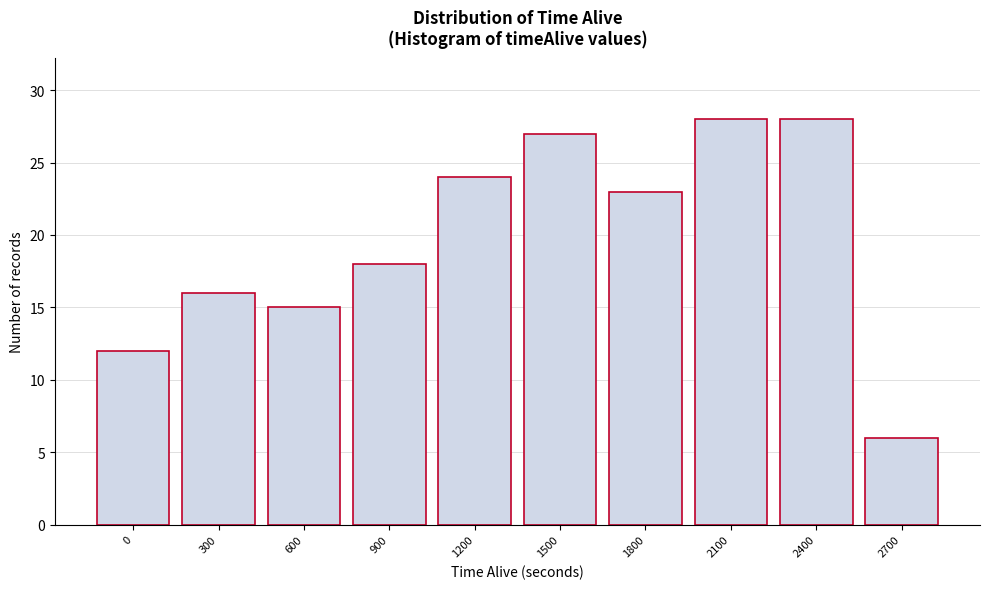

Reading right to left, extract all data points from this chart.

2700=6	2400=28	2100=28	1800=23	1500=27	1200=24	900=18	600=15	300=16	0=12